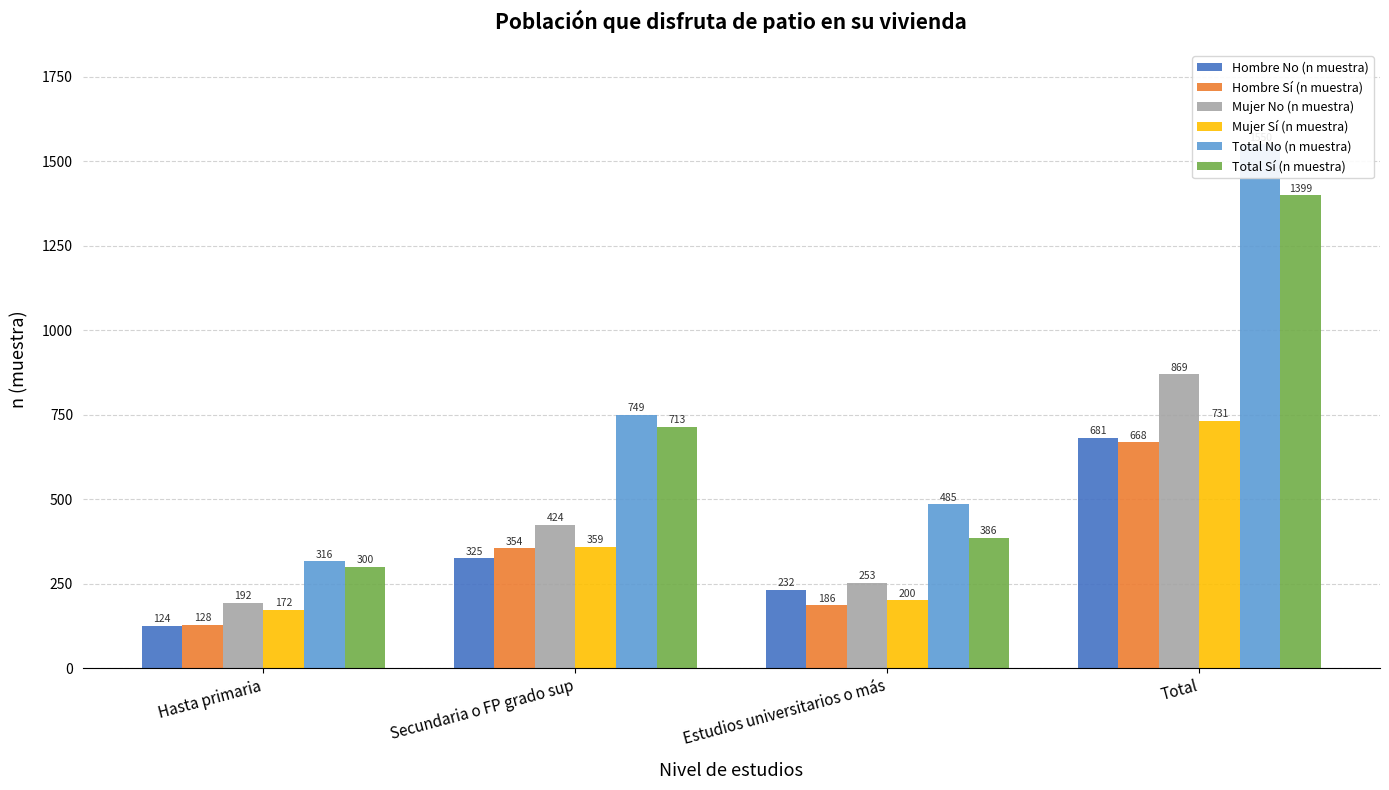

How many values in the Mujer No (n muestra) series are below 424?

2